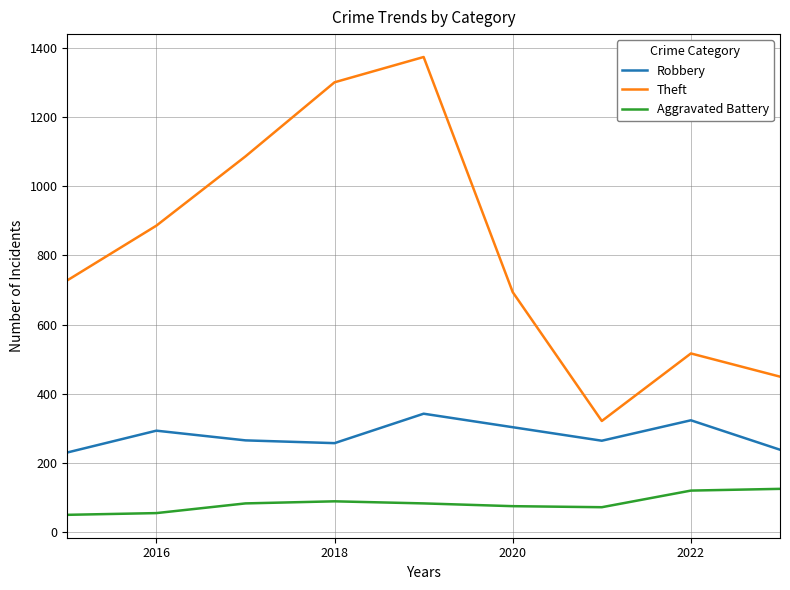

What is the maximum value for Aggravated Battery?

126